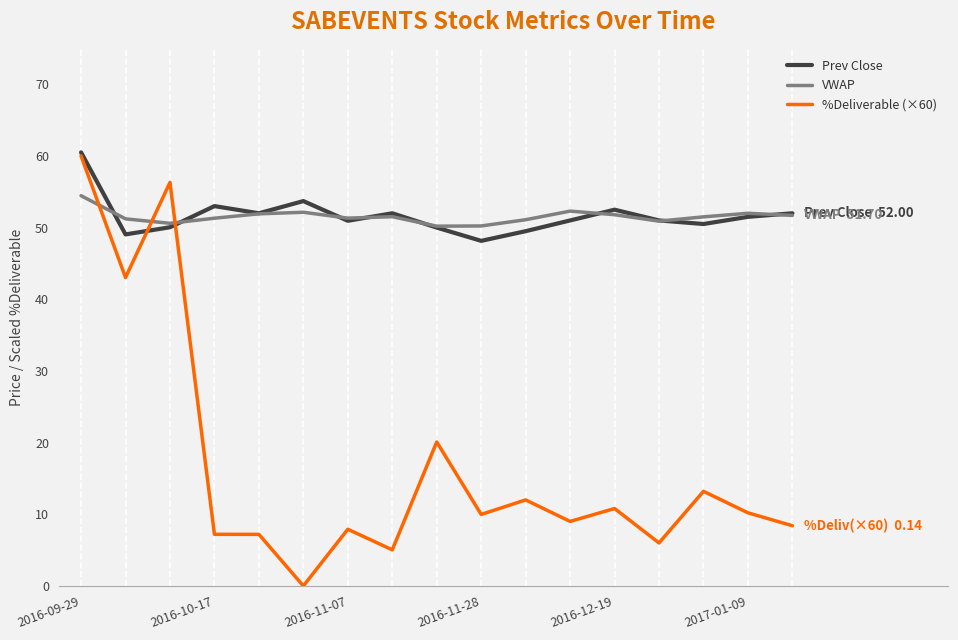

What is the greatest value displayed?

60.5